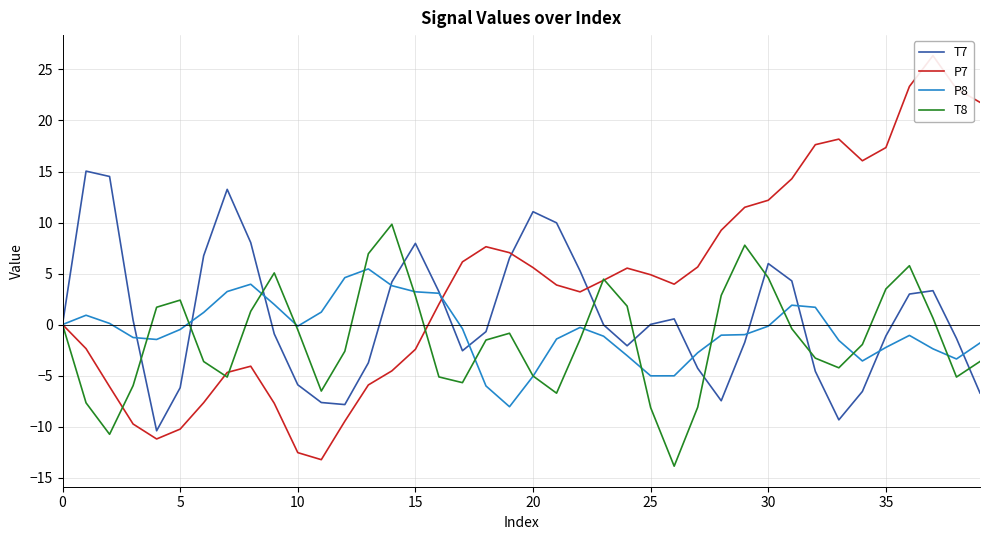

How many interior local valleys does the P8 series have?

6